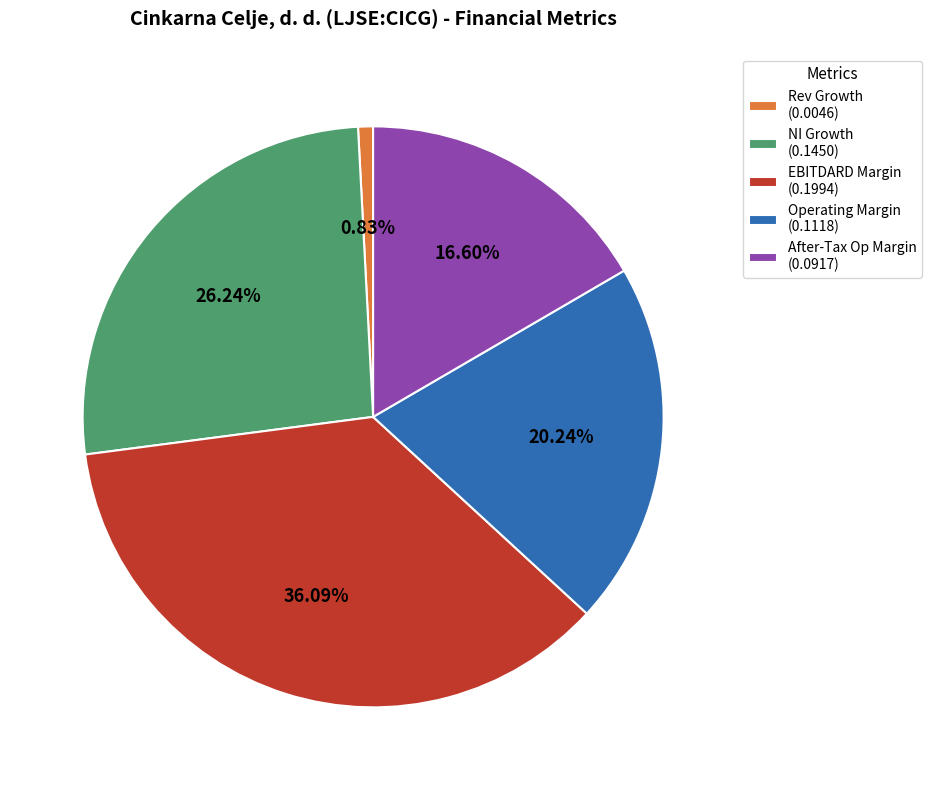

To the nearest percent, what is the average slice percentage?

20%